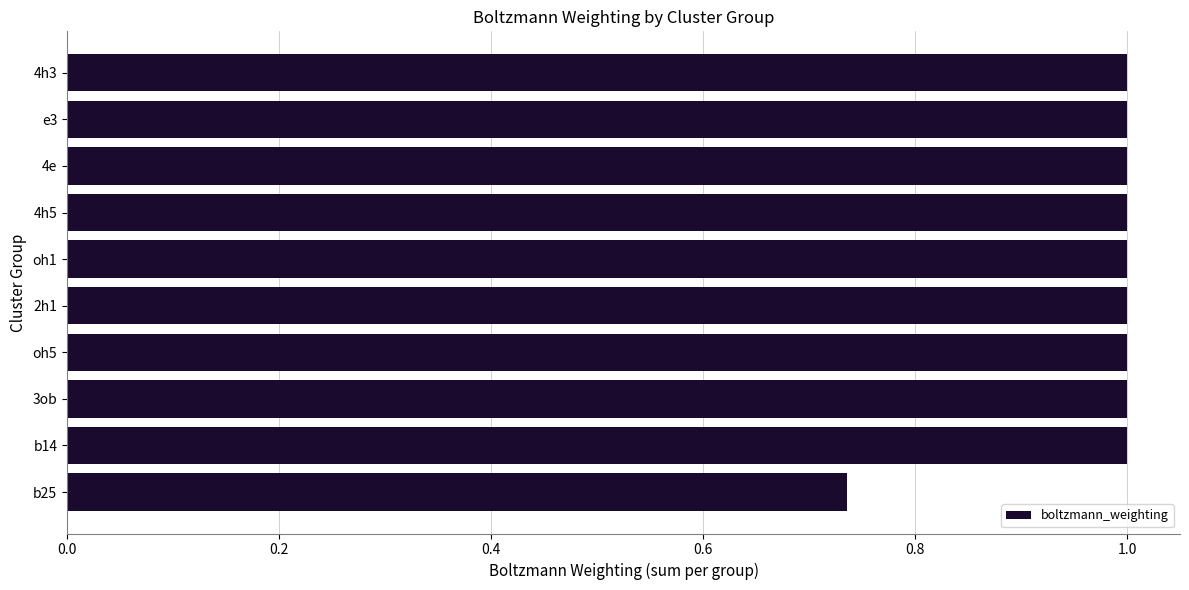

What is the sum of the values at b25 and oh1?

1.7